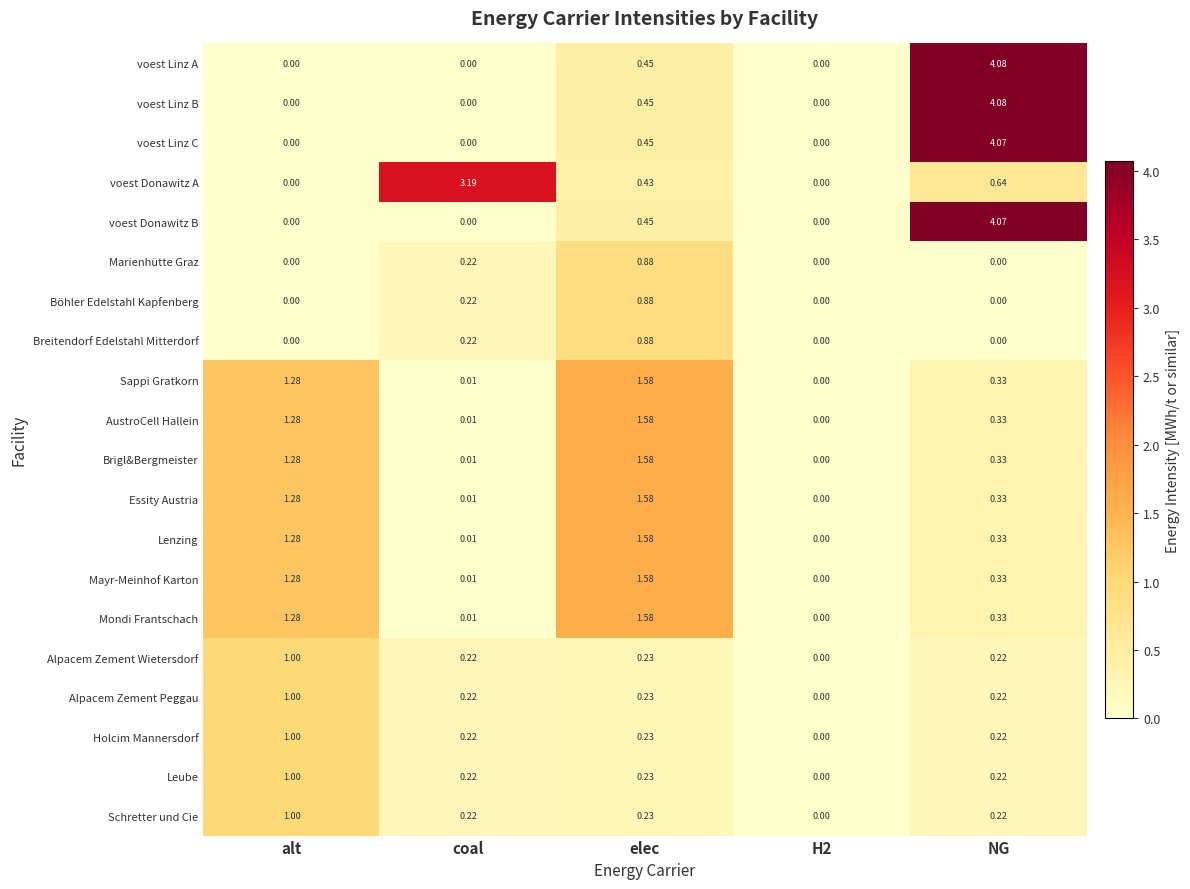

At which category does the chart reach its peak across all series?

NG